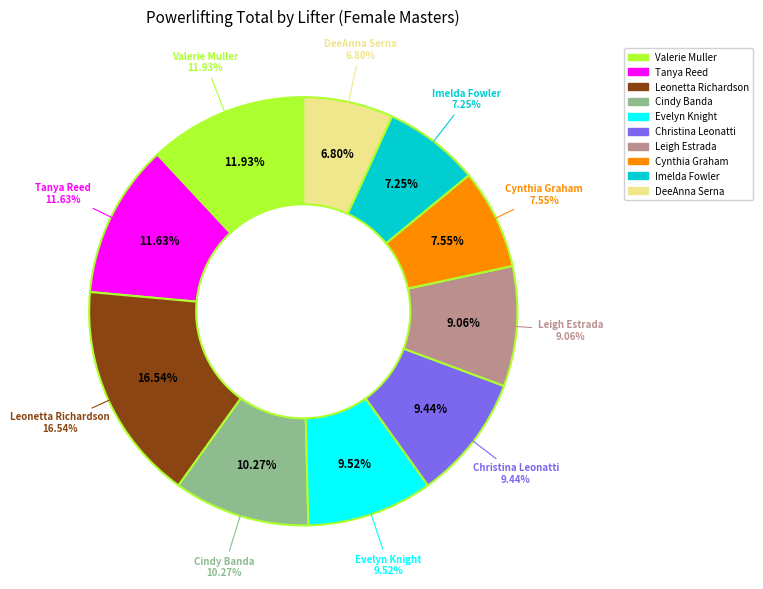

Between DeeAnna Serna and Christina Leonatti, which is larger?

Christina Leonatti